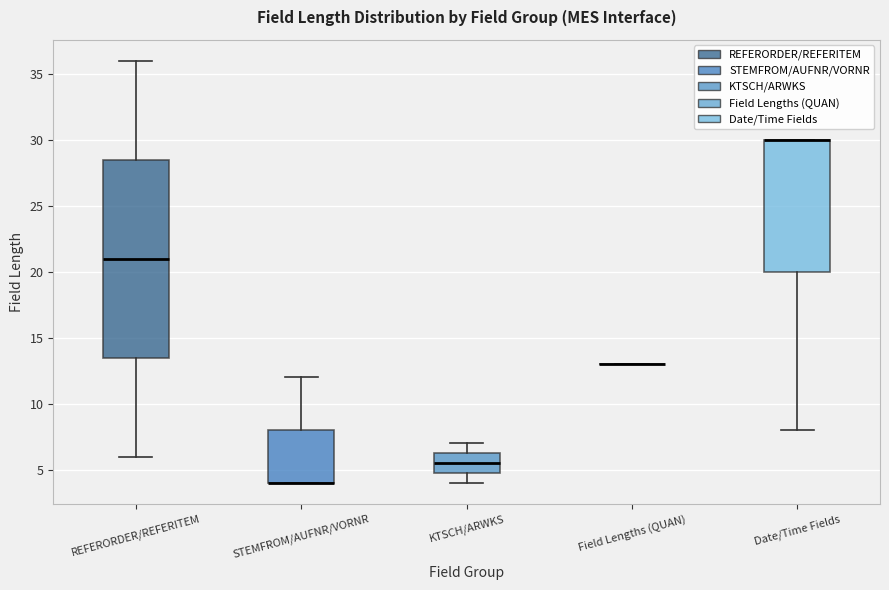

Reading left to right, read every box against the y-axis: the position of its median line, the range the box covers, and the ends of its whiskers. The values are not printed on the chart, so give them approximately, as read against the axis.

REFERORDER/REFERITEM: median 21.0, box 13.5 to 28.5, whiskers 6.0 to 36.0
STEMFROM/AUFNR/VORNR: median 4.0 (drawn on the box's lower edge), box 4.0 to 8.0, whiskers 4.0 to 12.0
KTSCH/ARWKS: median 5.5, box 5.0 to 6.5, whiskers 4.0 to 7.0
Field Lengths (QUAN): box collapsed to a line at 13.0, whiskers 13.0 to 13.0
Date/Time Fields: median 30.0 (drawn on the box's upper edge), box 20.0 to 30.0, whiskers 8.0 to 30.0